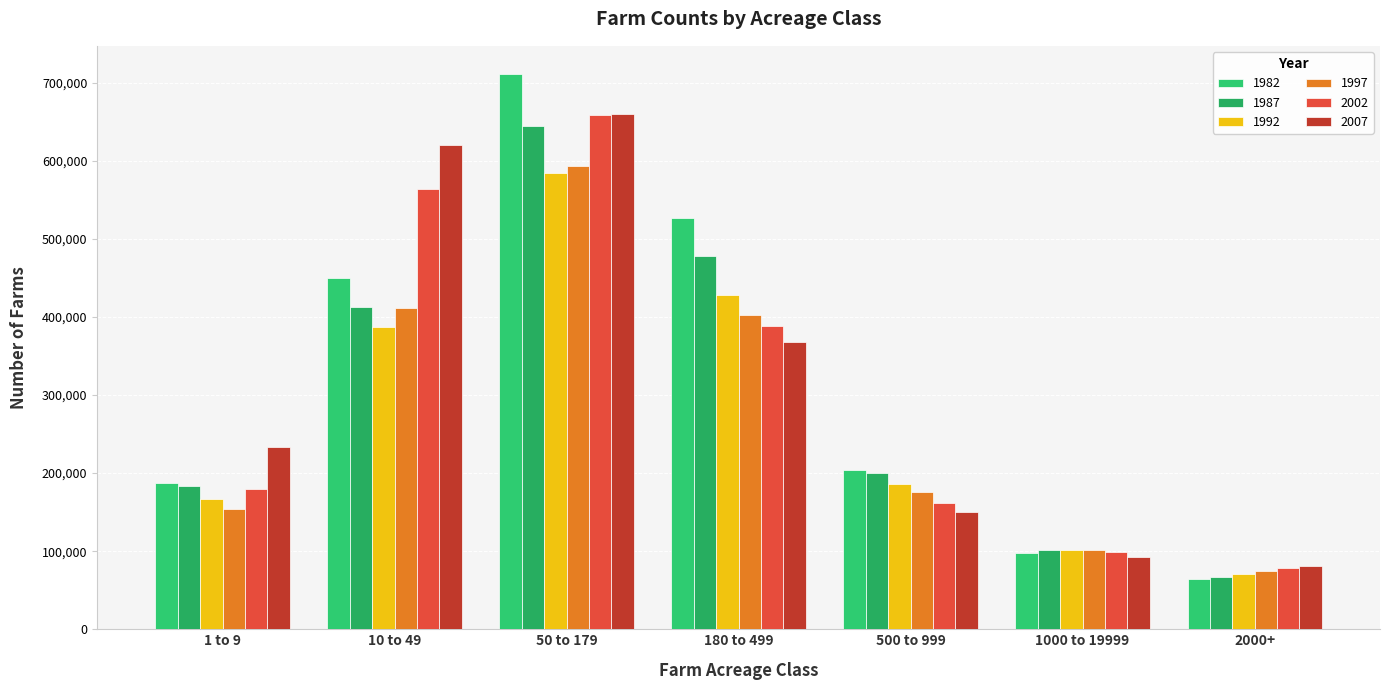

Reading left to right, transcribe all the data shown in this chart.

1982: 187665	449252	711652	526510	203925	97395	64577
1987: 183257	412437	644849	478294	200058	102078	66786
1992: 166496	387711	584146	427648	186387	101923	70989
1997: 153515	410833	592972	402769	175690	101468	74612
2002: 179346	563772	658705	388617	161552	99020	77970
2007: 232849	620283	660530	368368	149713	92656	80393